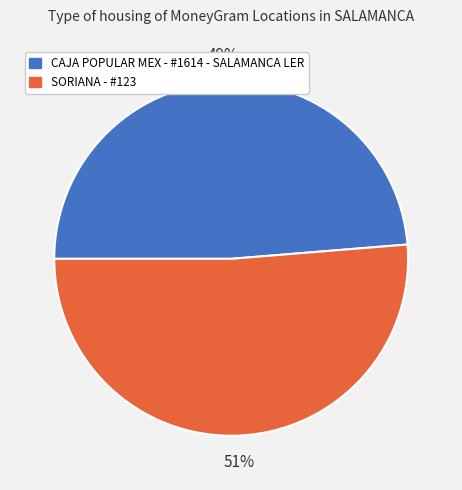

Combined, do CAJA POPULAR MEX - #1614 - SALAMANCA LER and SORIANA - #123 account for over 50%?

Yes